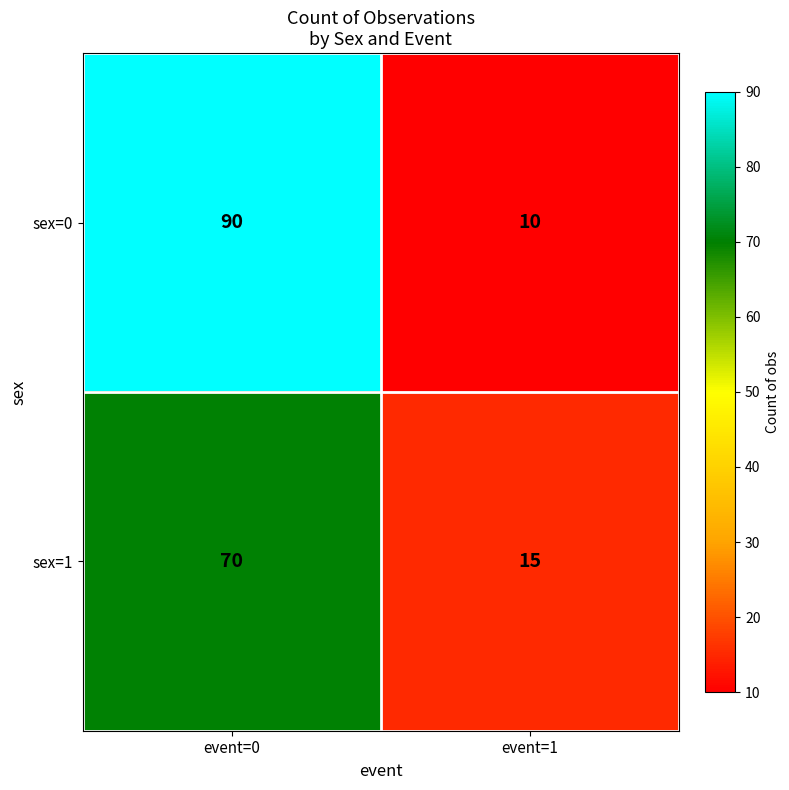

How many data points in sex=1 are less than 70?

1